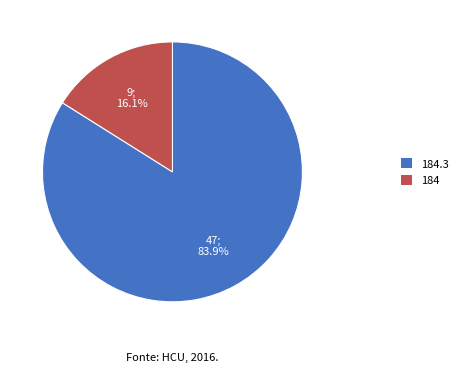

Does any single category account for the majority?

Yes